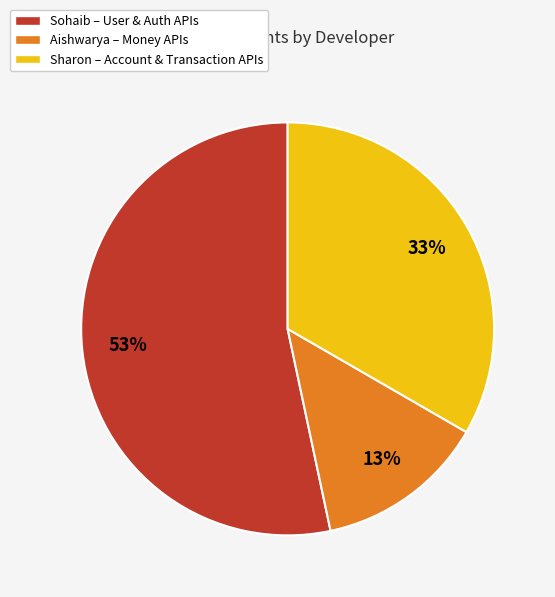

Which slice is the smallest?

Aishwarya